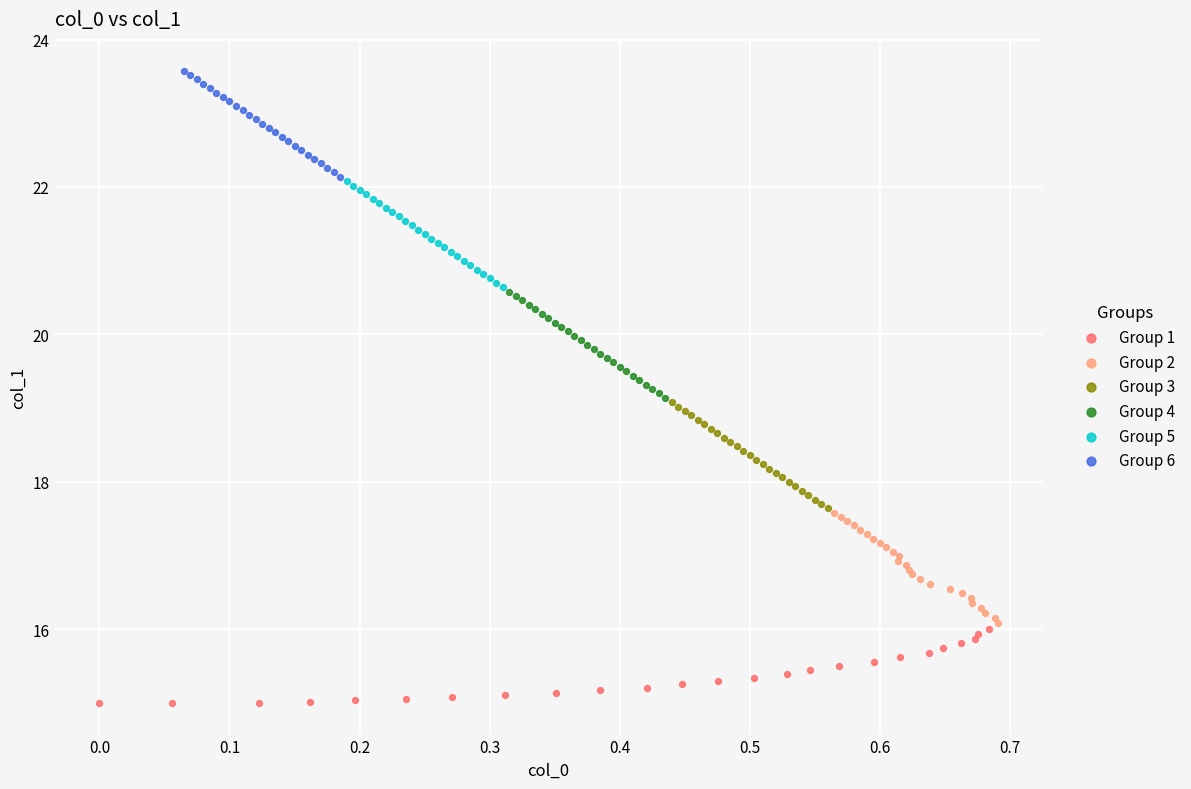

Which series contains the highest Y value?

Group 6